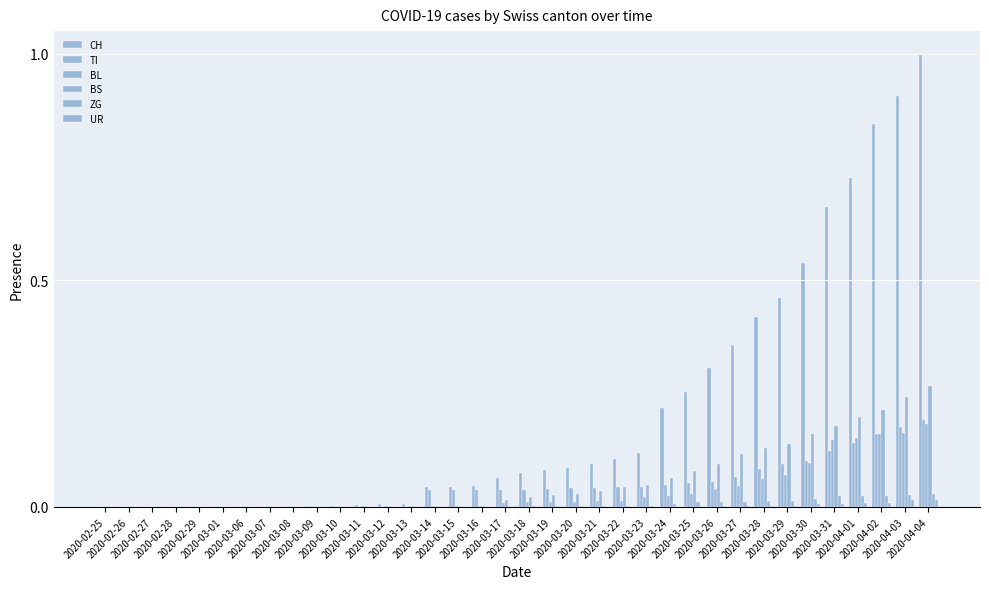

How many data points does each series have?

36